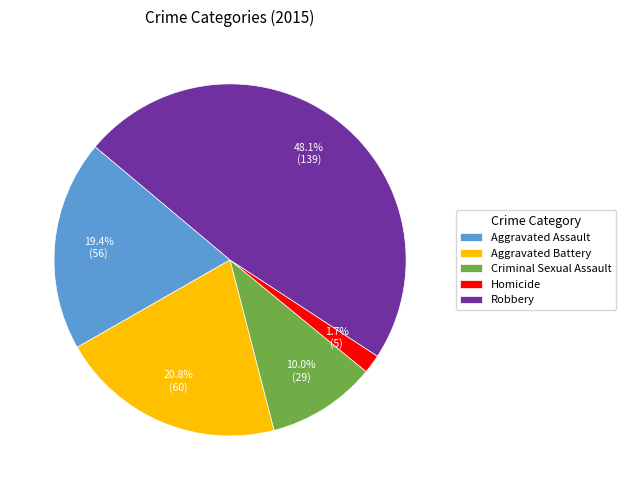

Count the number of slices in the pie.

5